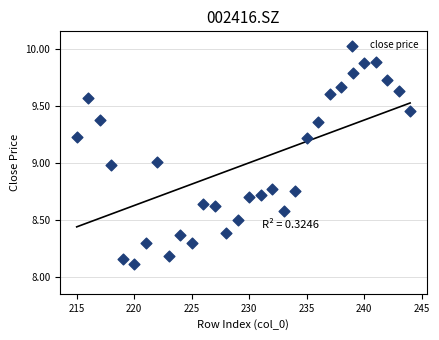

How many data points are displayed?

30